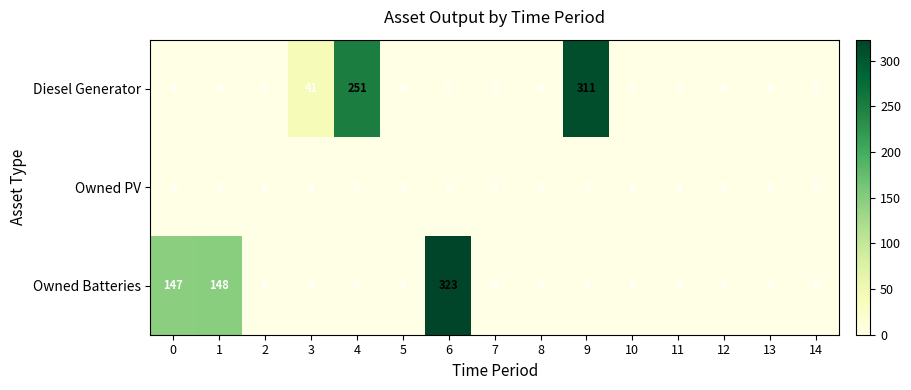

The value of Owned Batteries at 2 is 200. True or false?

False